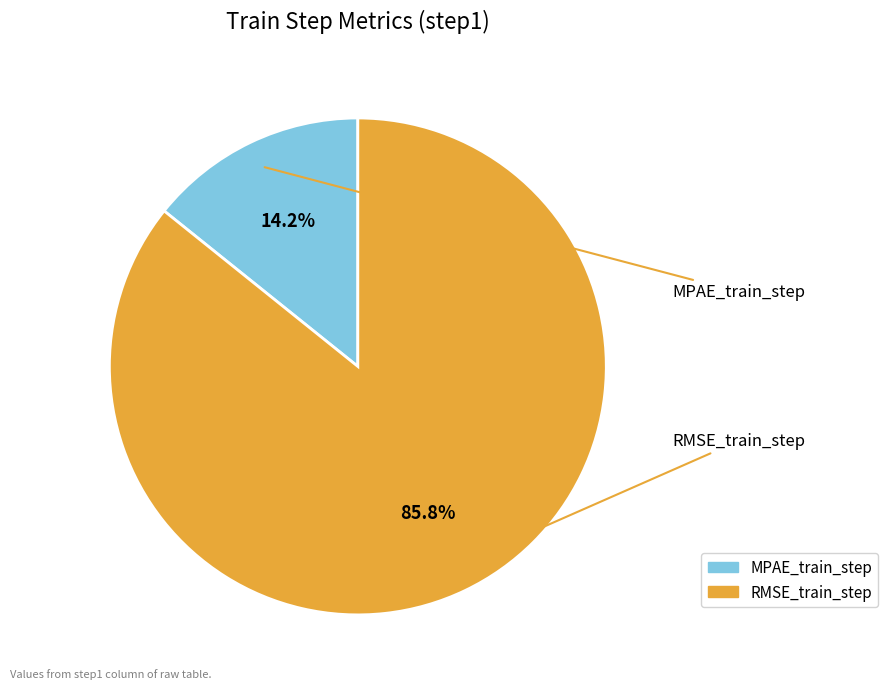

Count the number of slices in the pie.

2